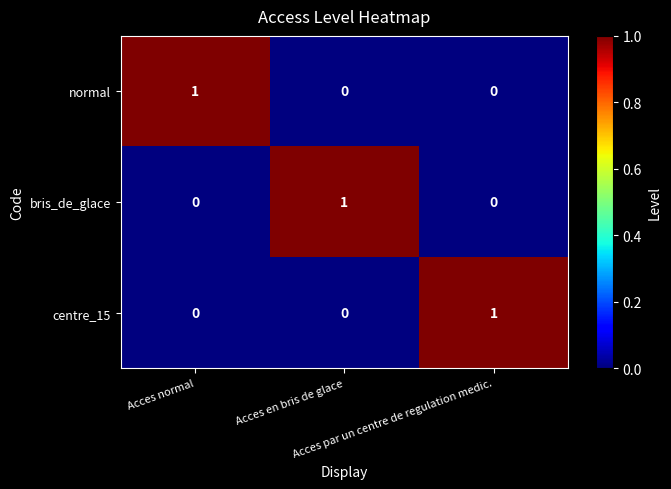

How many centre_15 values are between 0 and 1?

3